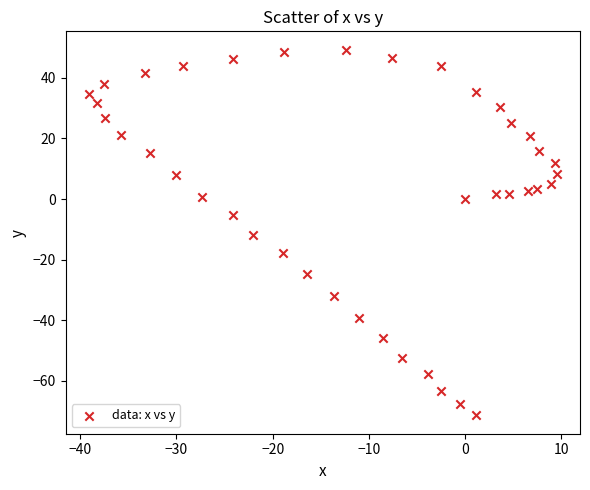

What is the range of Y values (max minus min)?

120.7